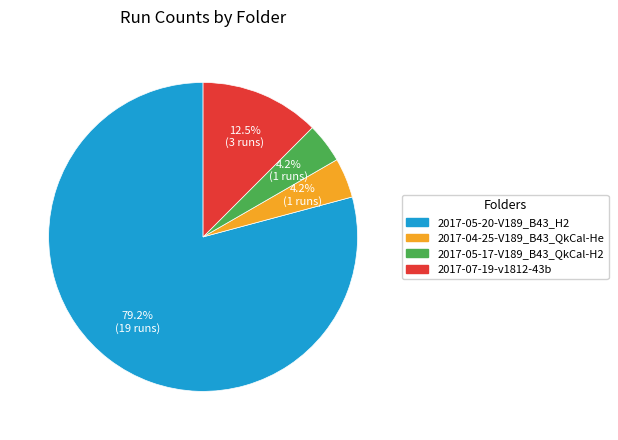

Which has a higher value, 2017-04-25-V189_B43_QkCal-He or 2017-05-20-V189_B43_H2?

2017-05-20-V189_B43_H2